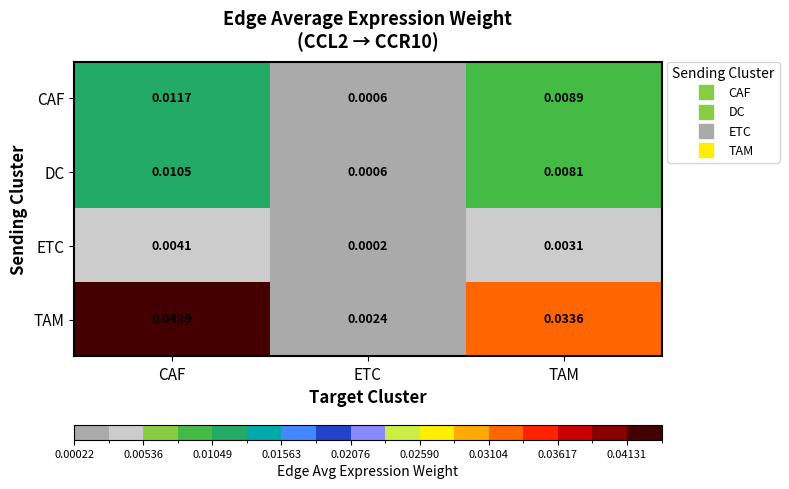

At how many categories does at least one series exceed 0?

3